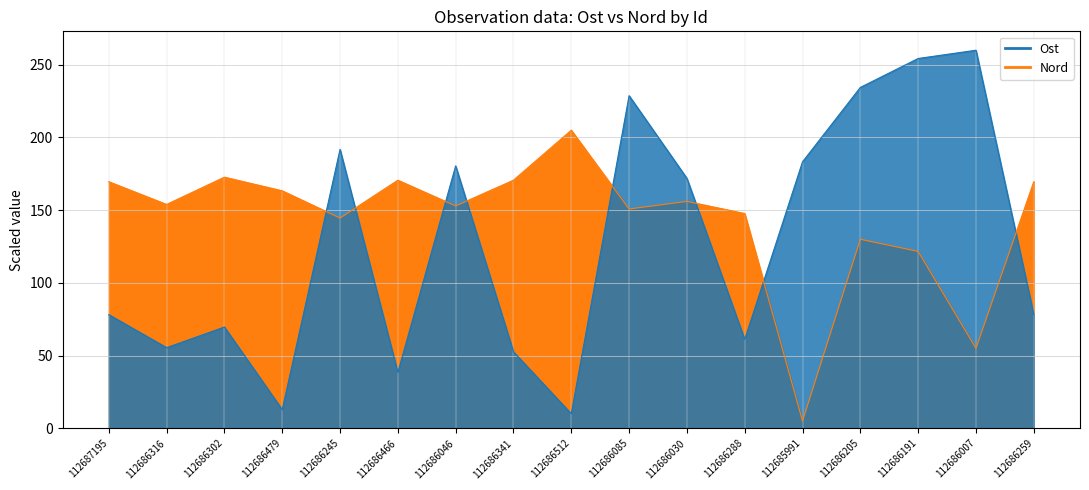

Which category has the highest value across all series?

112686007